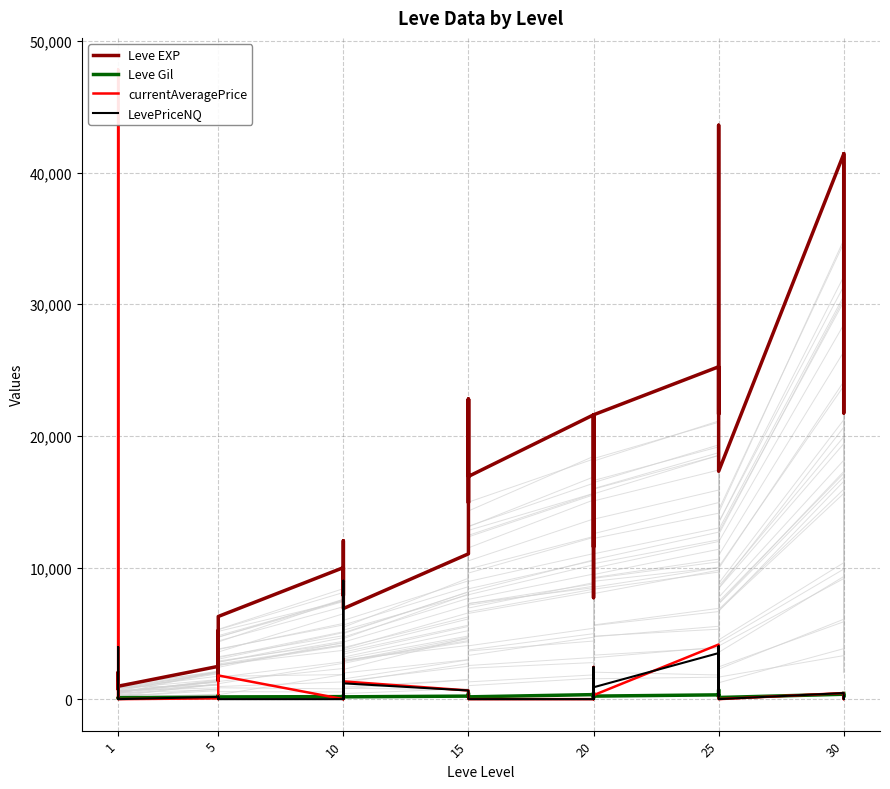

Does the chart display data point markers on the line(s)?

No